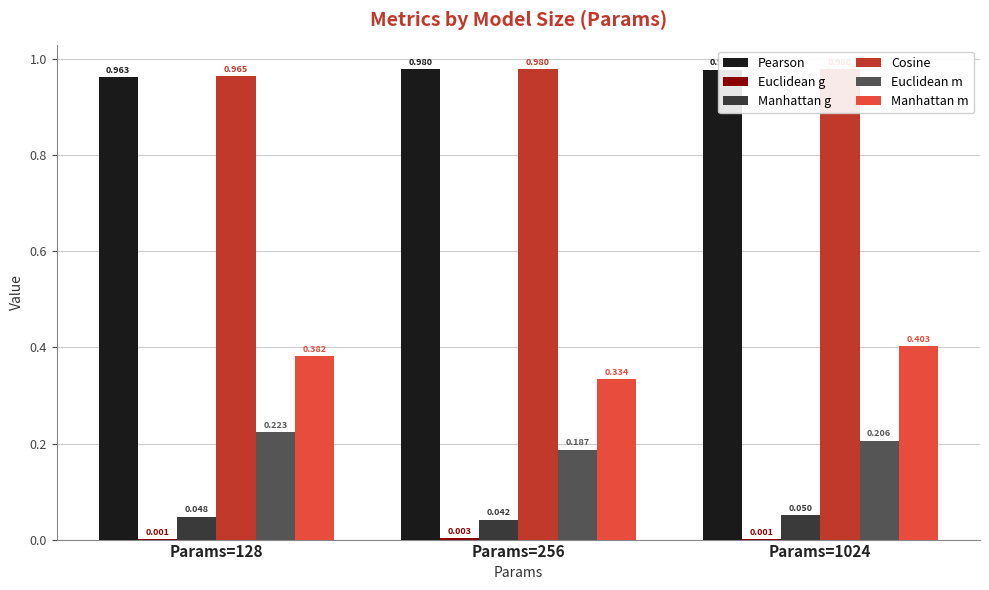

Is the value of Pearson at Params=256 greater than the value of Cosine at Params=128?

Yes